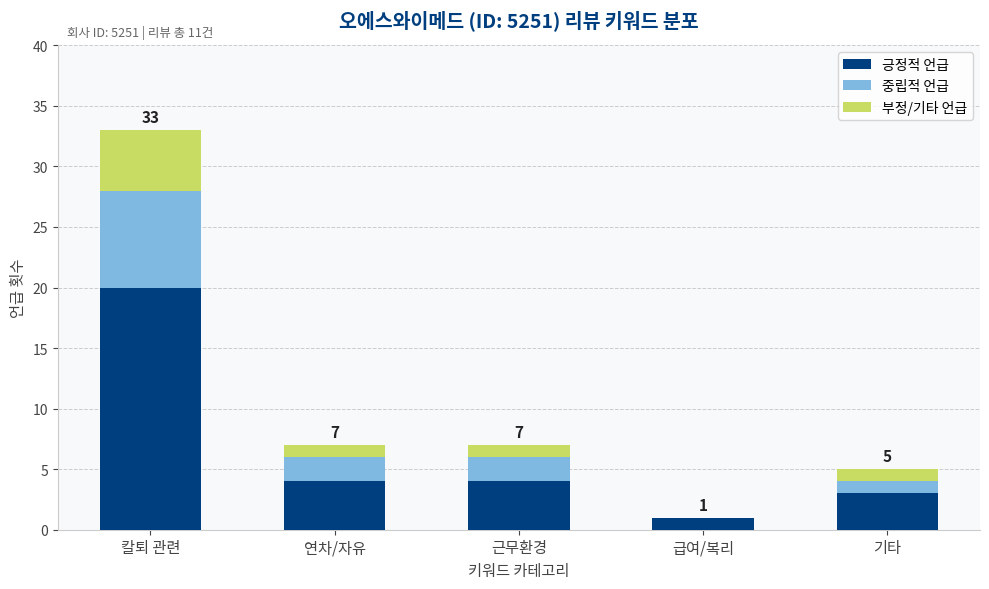

Where does the 긍정적 언급 series first go above 4?

칼퇴 관련